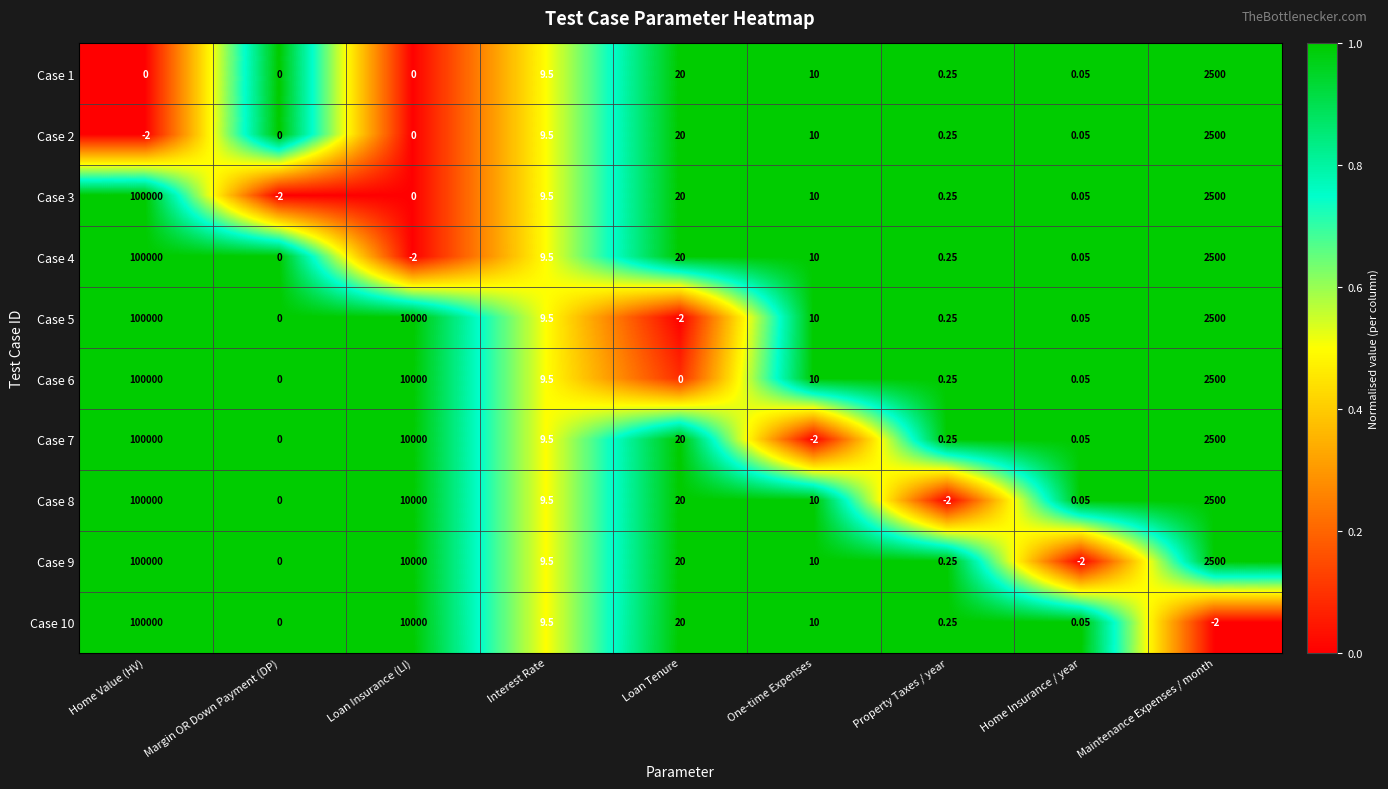

At which label does Case 8 reach its minimum?

Property Taxes / year